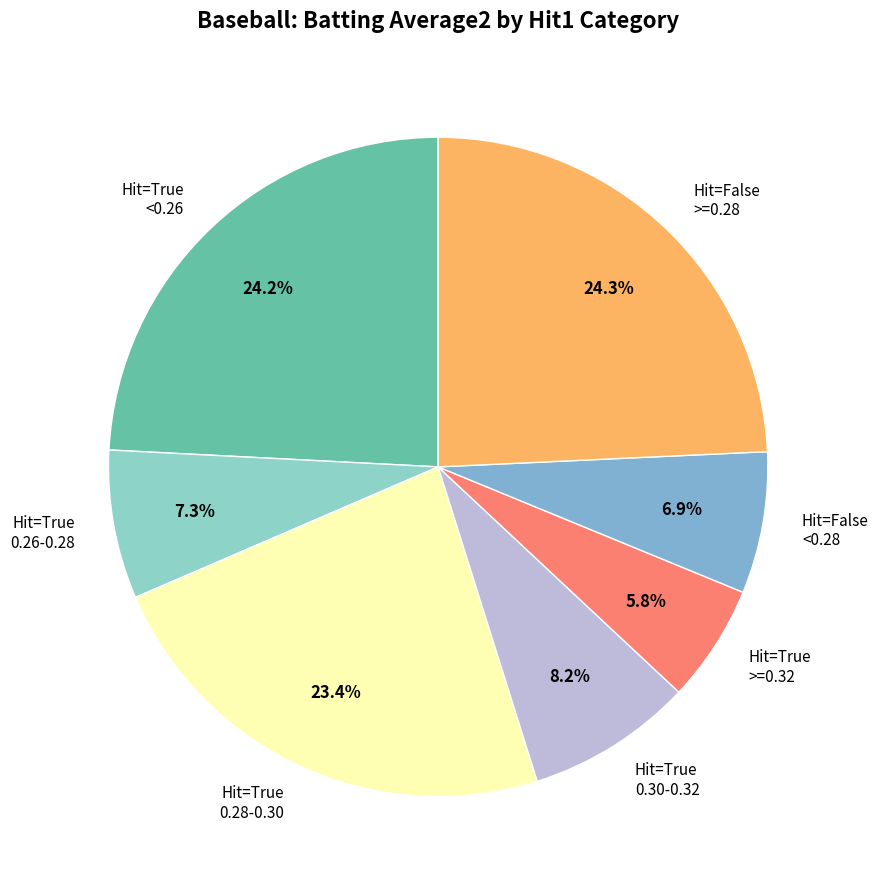

Does any single category account for the majority?

No